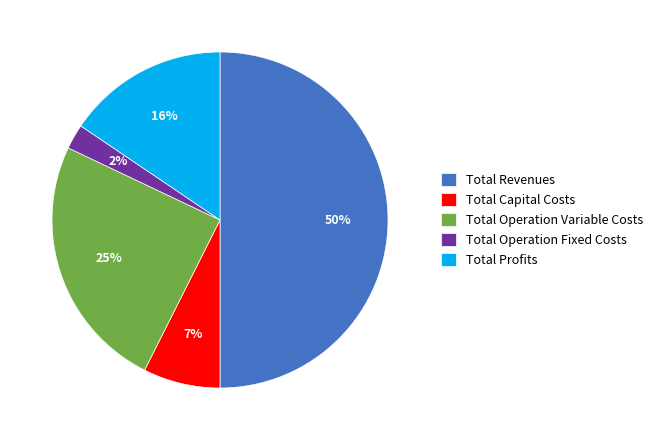

Is it true that Total Operation Variable Costs is 33% of the pie?

False